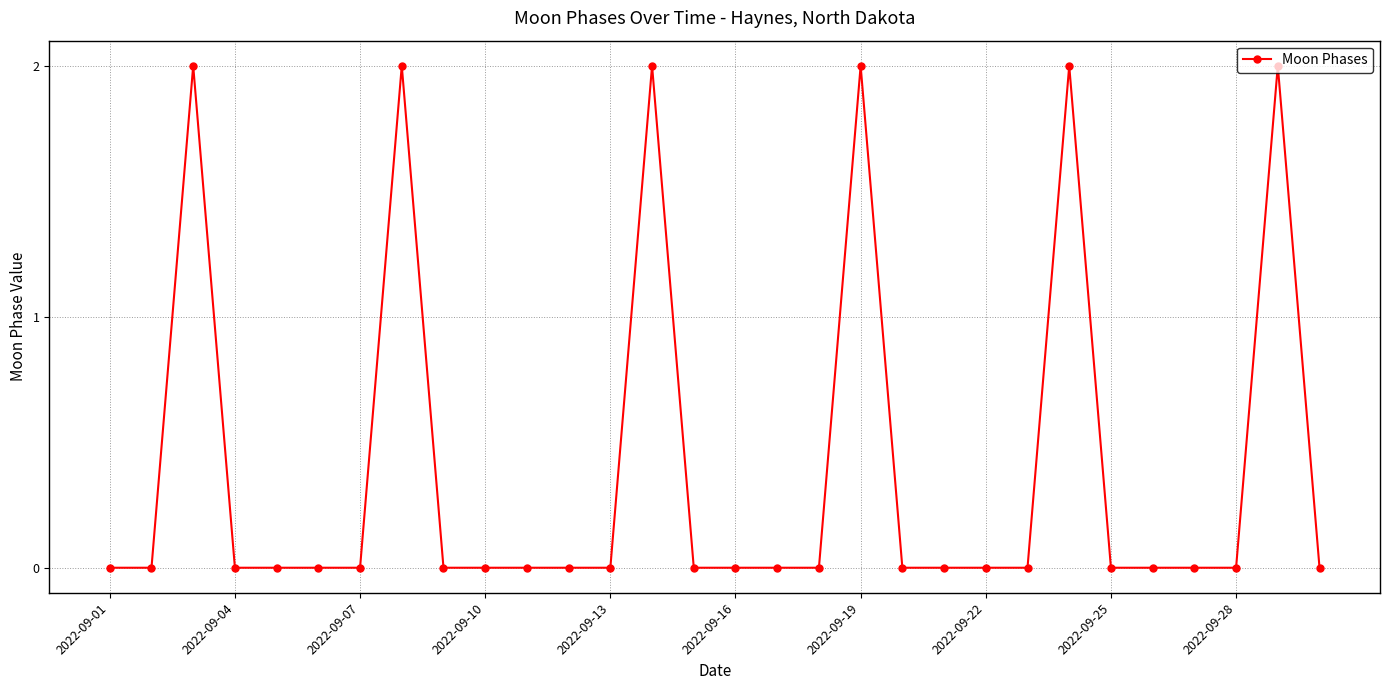

What is the value of the 3rd point from the left?

2